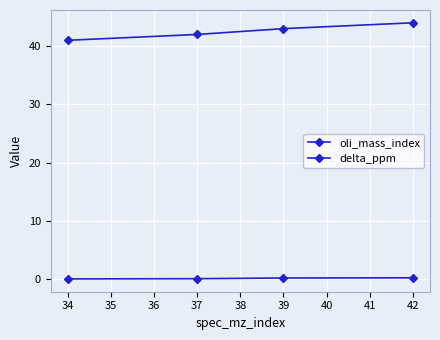

Which series has the widest spread of values?

oli_mass_index